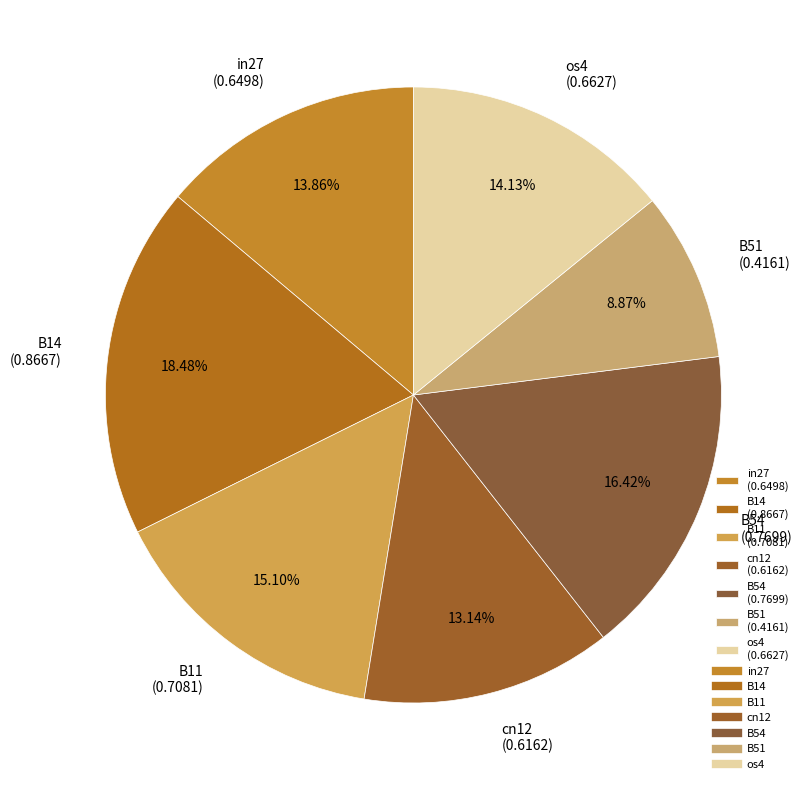

To the nearest percent, what percentage of the pie is B14?

18%